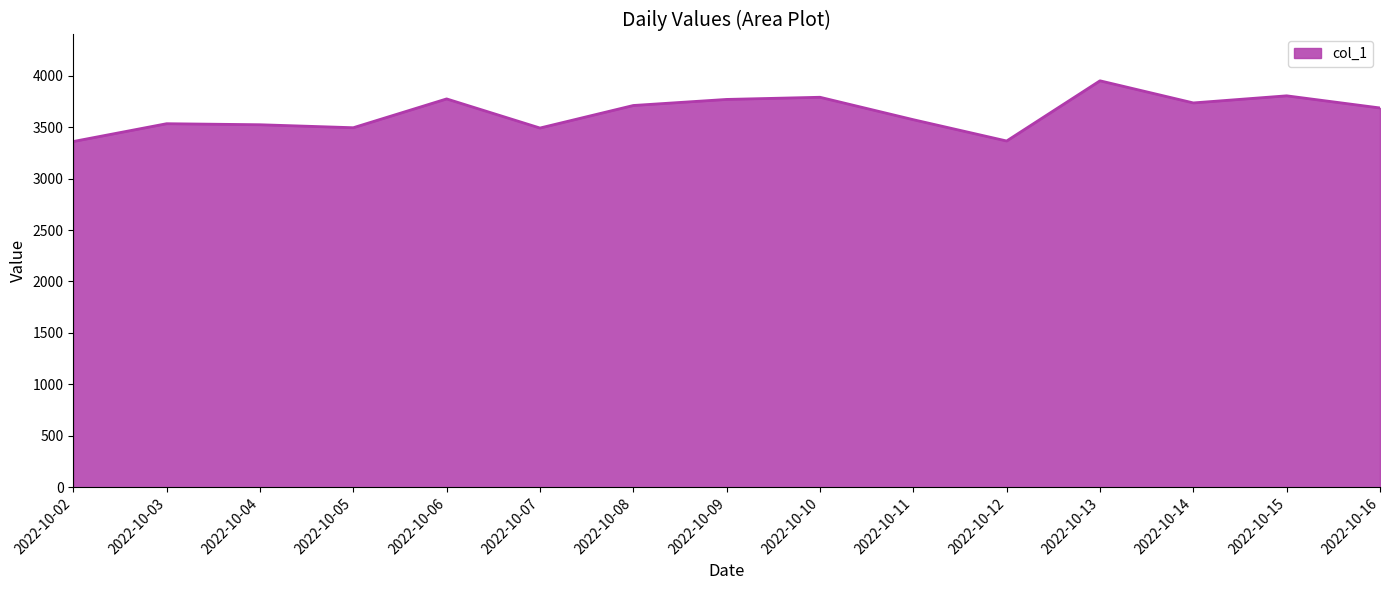

The value at 2022-10-12 is 5879. True or false?

False